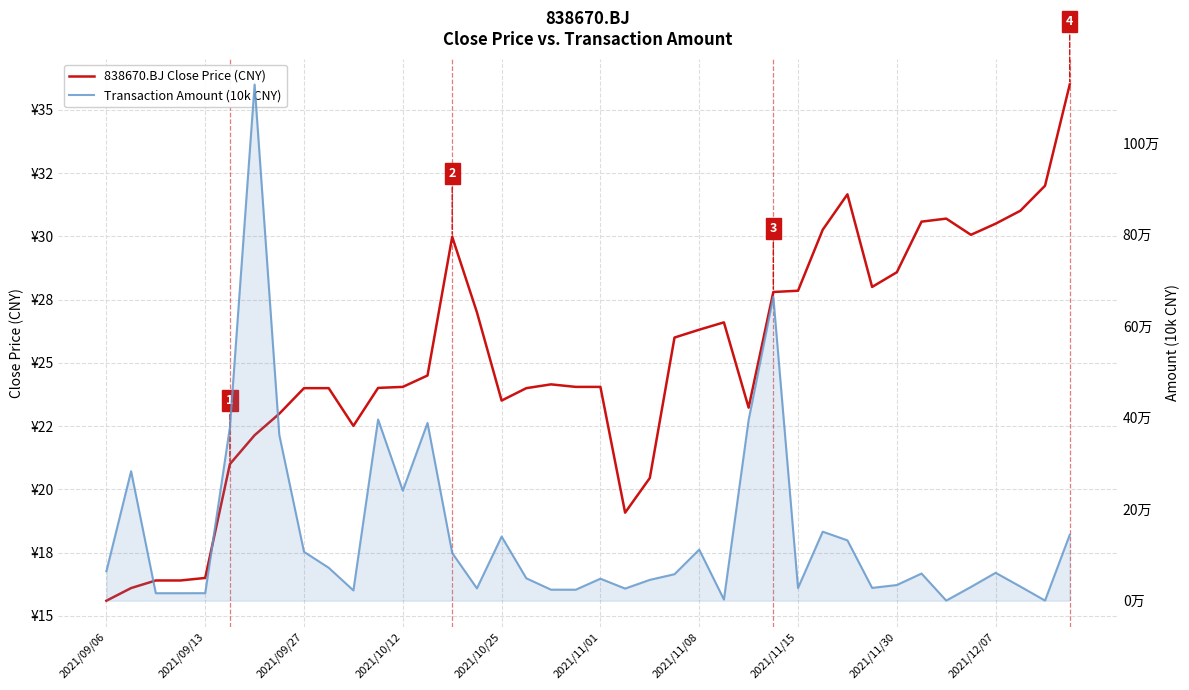

Reading right to left, transcribe all the data shown in this chart.

838670.BJ Close Price (CNY): 36.0	32.0	31.0	30.5	30.1	30.7	30.6	28.6	28.0	31.7	30.3	27.9	27.8	23.2	26.6	26.3	26.0	20.4	19.1	24.1	24.1	24.1	24.0	23.5	27.0	30.0	24.5	24.1	24.0	22.5	24.0	24.0	23.0	22.1	21.0	16.5	16.4	16.4	16.1	15.6
Transaction Amount (10k CNY): 14.4	0.0	3.1	6.1	3.0	0.0	5.9	3.4	2.8	13.2	15.1	2.8	66.4	39.5	0.3	11.2	5.8	4.6	2.7	4.8	2.4	2.4	4.9	14.0	2.7	10.4	38.8	24.1	39.6	2.3	7.2	10.7	36.2	112.8	37.9	1.6	1.6	1.6	28.3	6.5